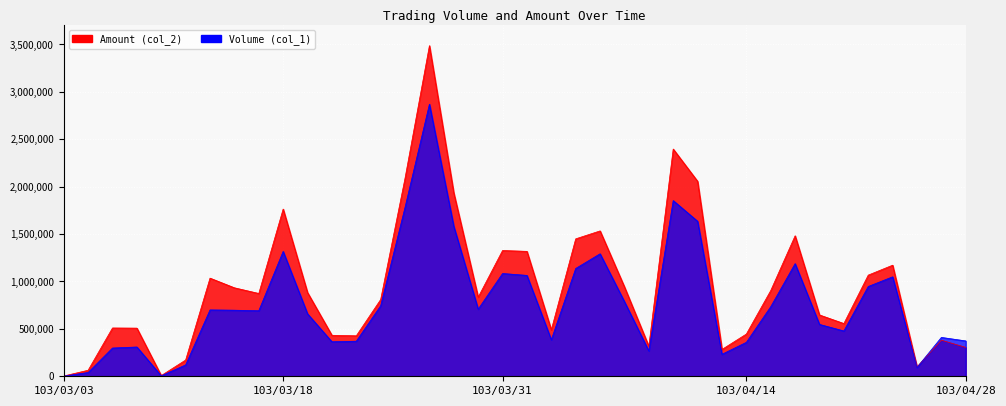

At which label does Volume (col_1) reach its minimum?

103/03/03